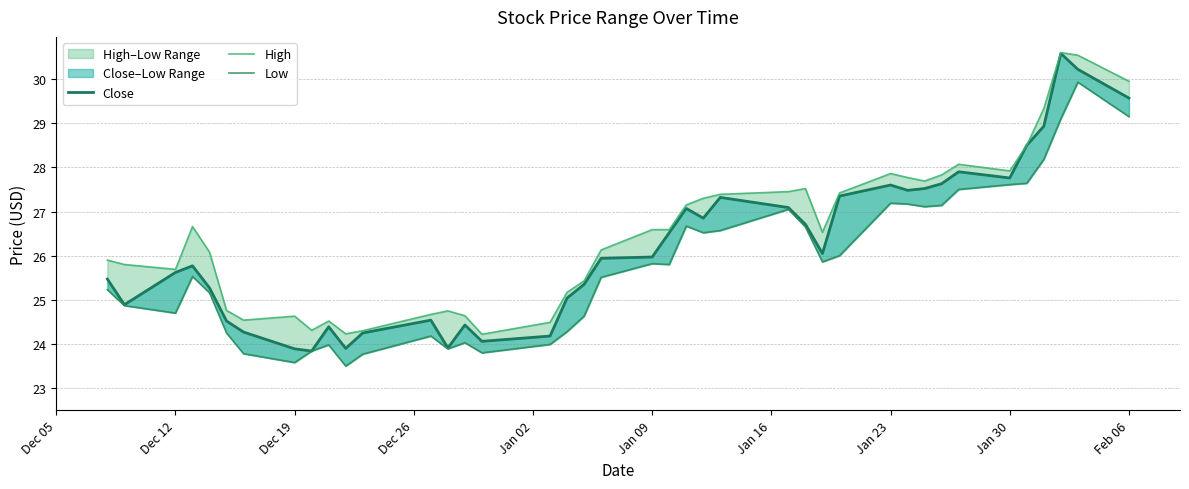

What is the value of the High point at the 2nd from the left?

25.8